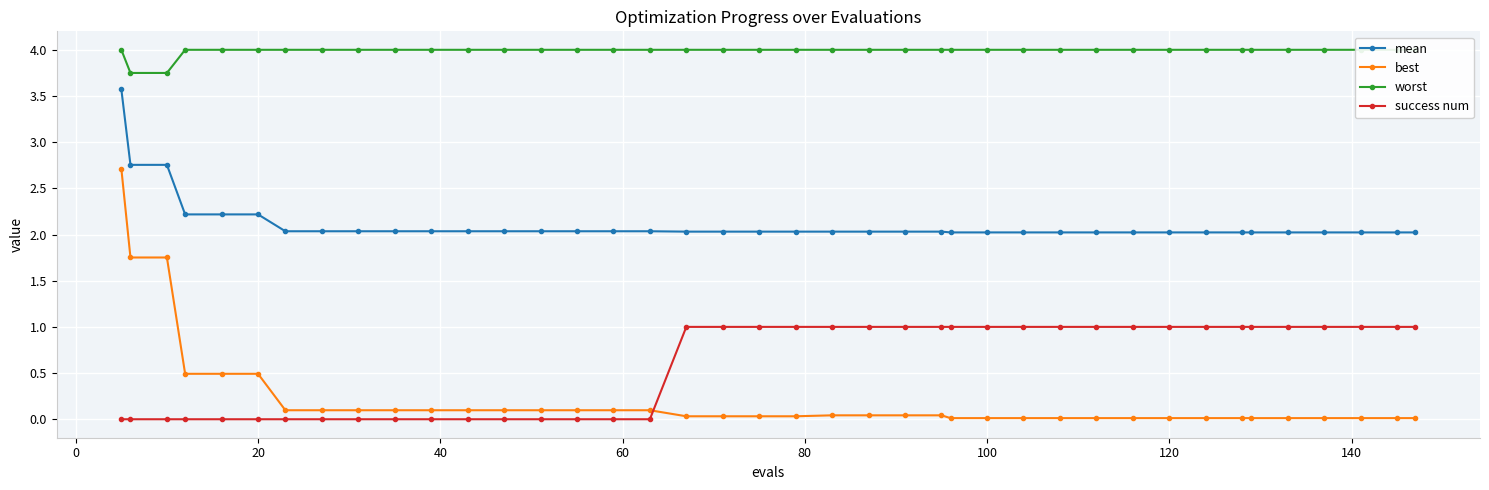

What are all the series names shown in the legend?

mean, best, worst, success num